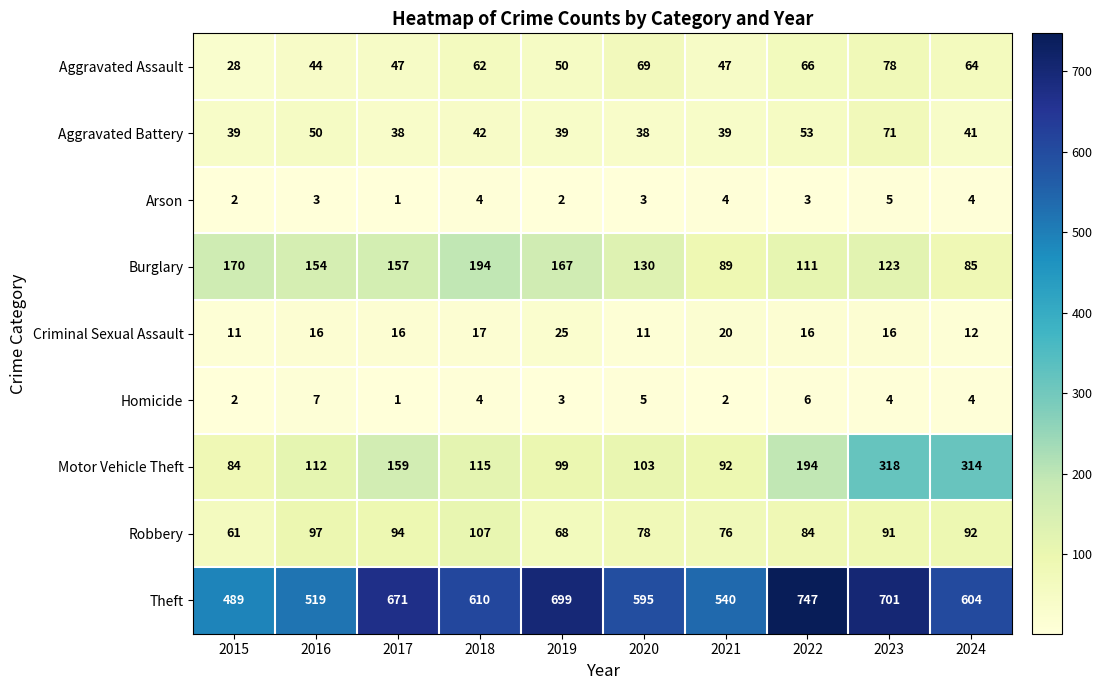

What is the sum of the Robbery values at 2015 and 2018?

168